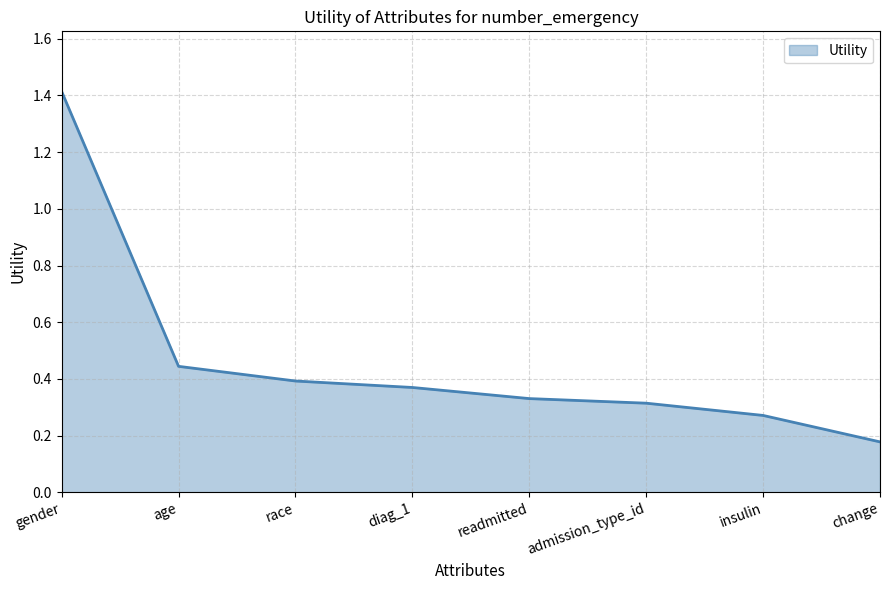

Read the value at gender.

1.4